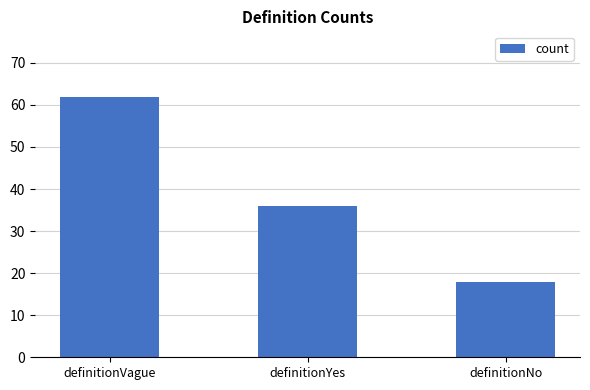

List the labels in order of value, largest first.

definitionVague, definitionYes, definitionNo